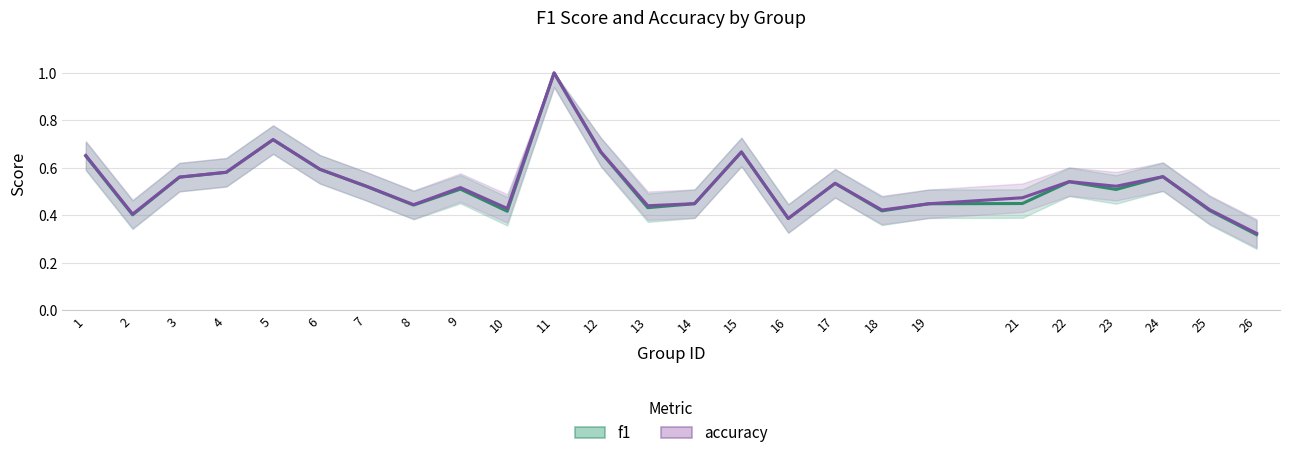

Where is accuracy nearest to the value 0?

26